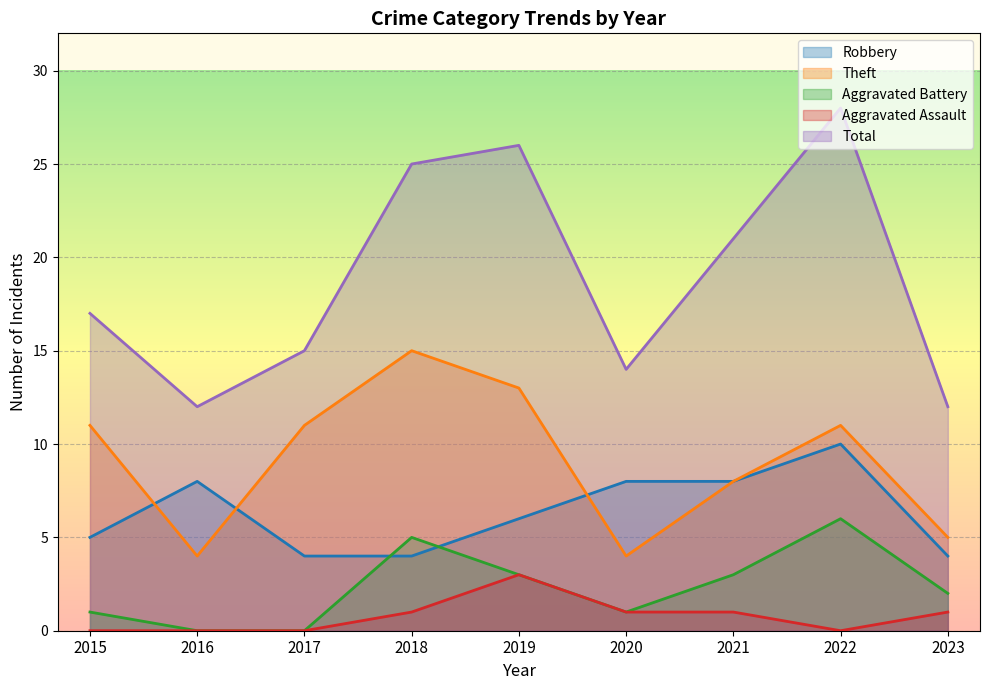

What is the difference between the maximum and second lowest values in the Theft series?

11